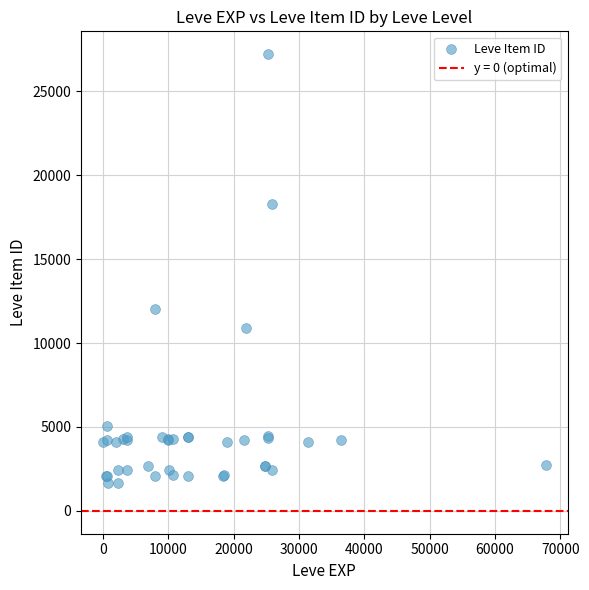

What Y value in the scatter plot is closest to 14448?

12018